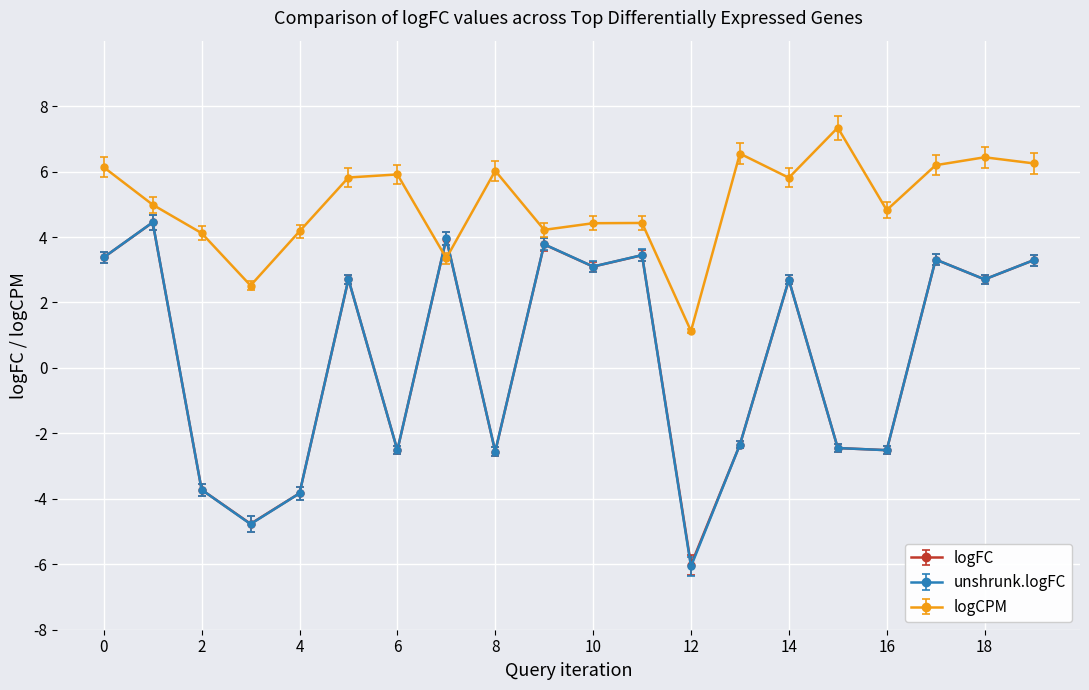

What is the greatest value displayed?

7.3